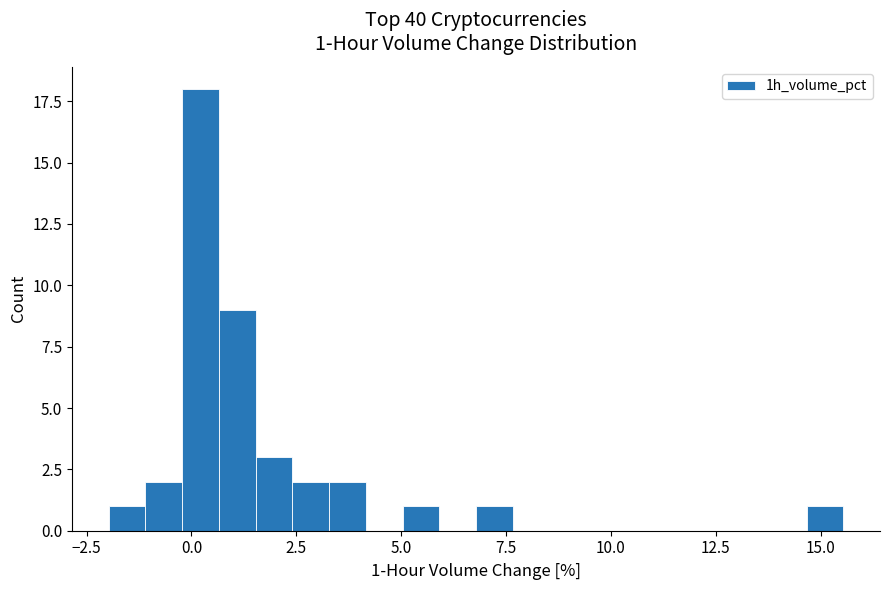

Around what value on the x-axis is the tallest bar? Give the approximate position of its centre, as read against the axis.

0.0